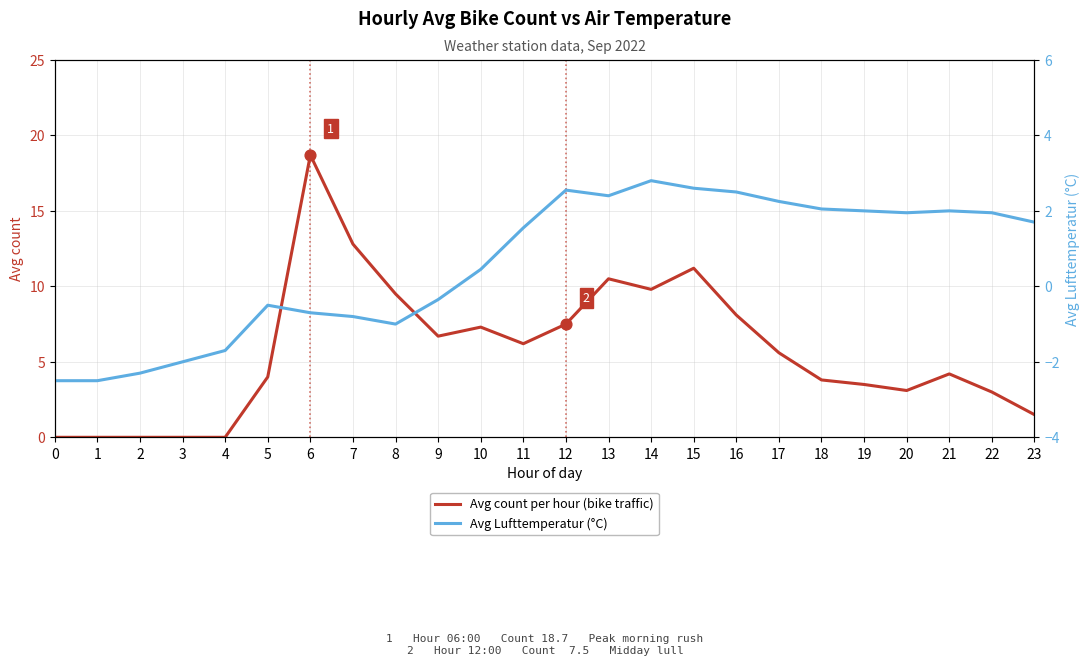

What are all the series names shown in the legend?

Avg count per hour (bike traffic), Avg Lufttemperatur (°C)